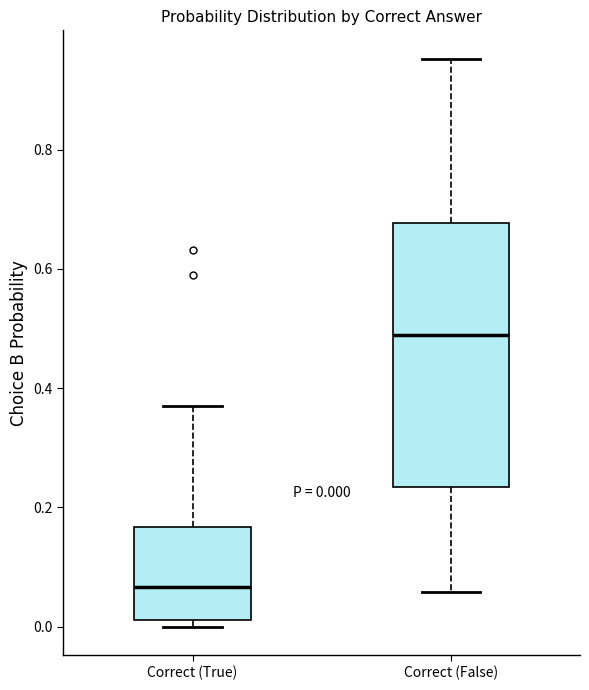

Which box's median line is the highest?

Correct (False)